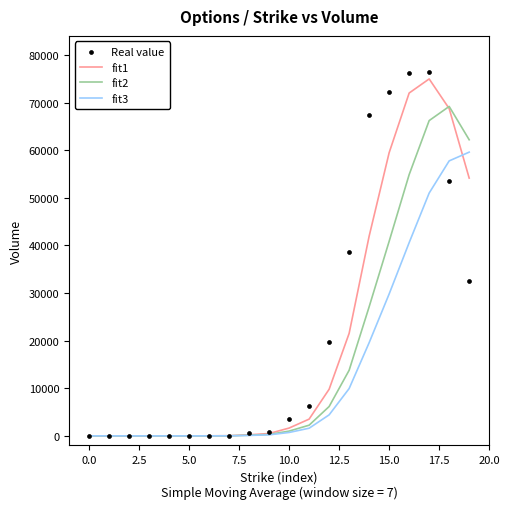

What are all the series names shown in the legend?

fit1, fit2, fit3, Real value